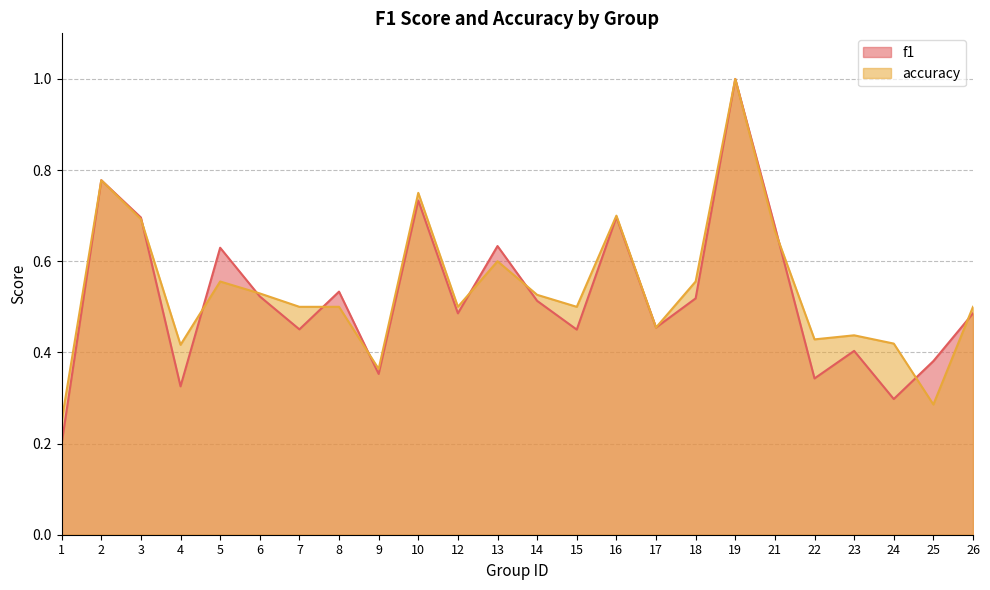

Rank the series by their average value, from lowest to highest.

f1, accuracy